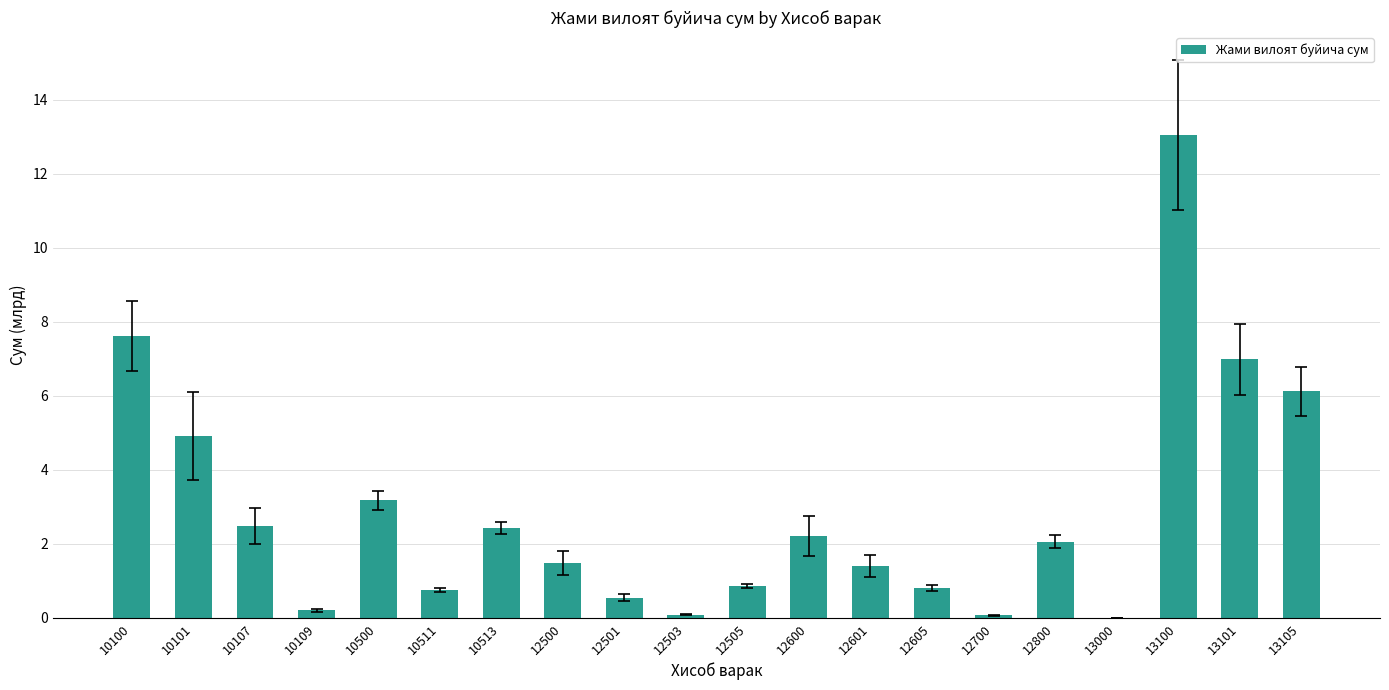

Where does the data first go above 2?

10100